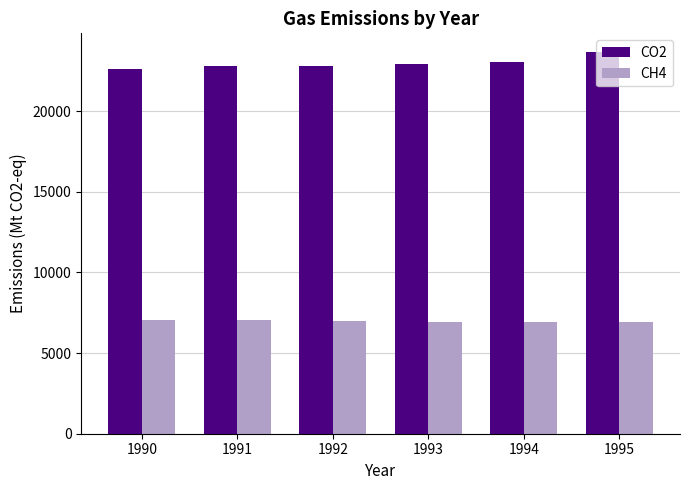

Which series has the largest range (max minus min)?

CO2